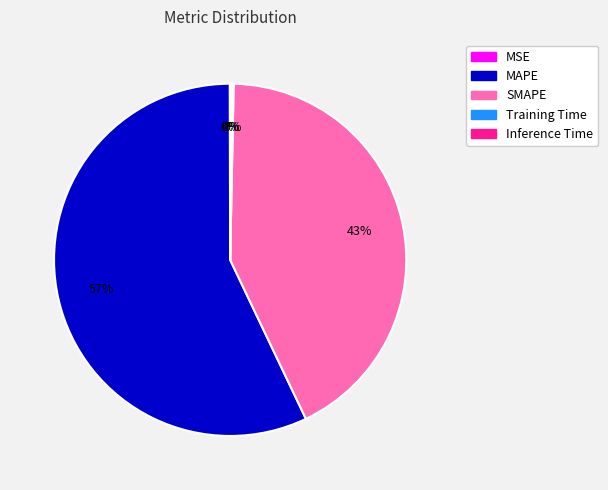

Is there a majority slice in this chart?

Yes